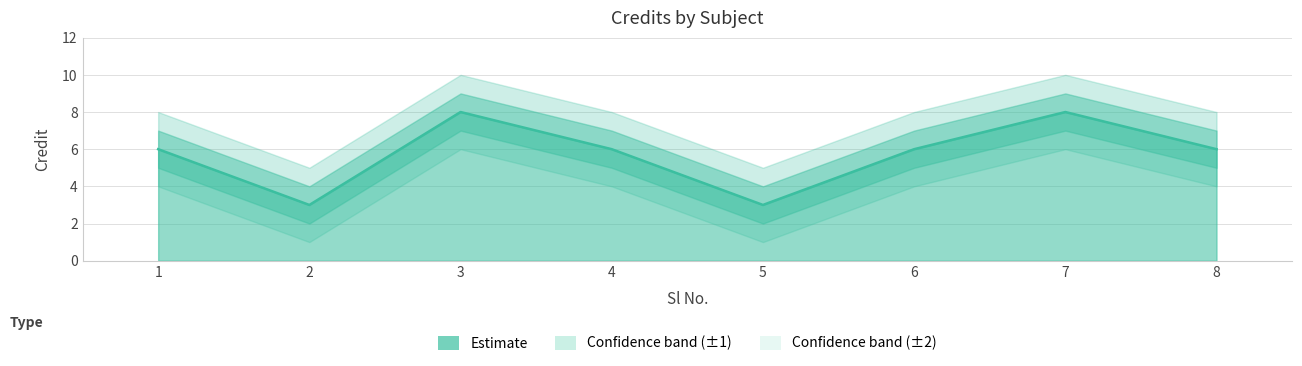

What is the difference between the maximum and second lowest values?

5